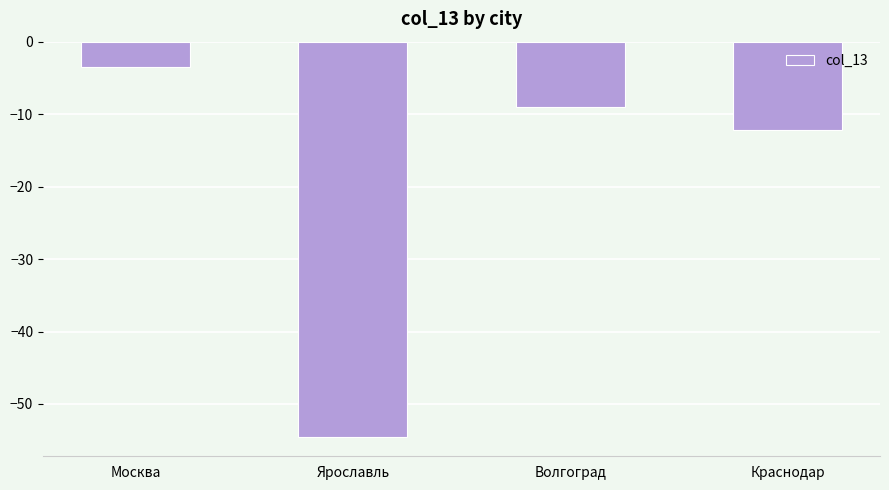

List the labels in order of value, largest first.

Москва, Волгоград, Краснодар, Ярославль